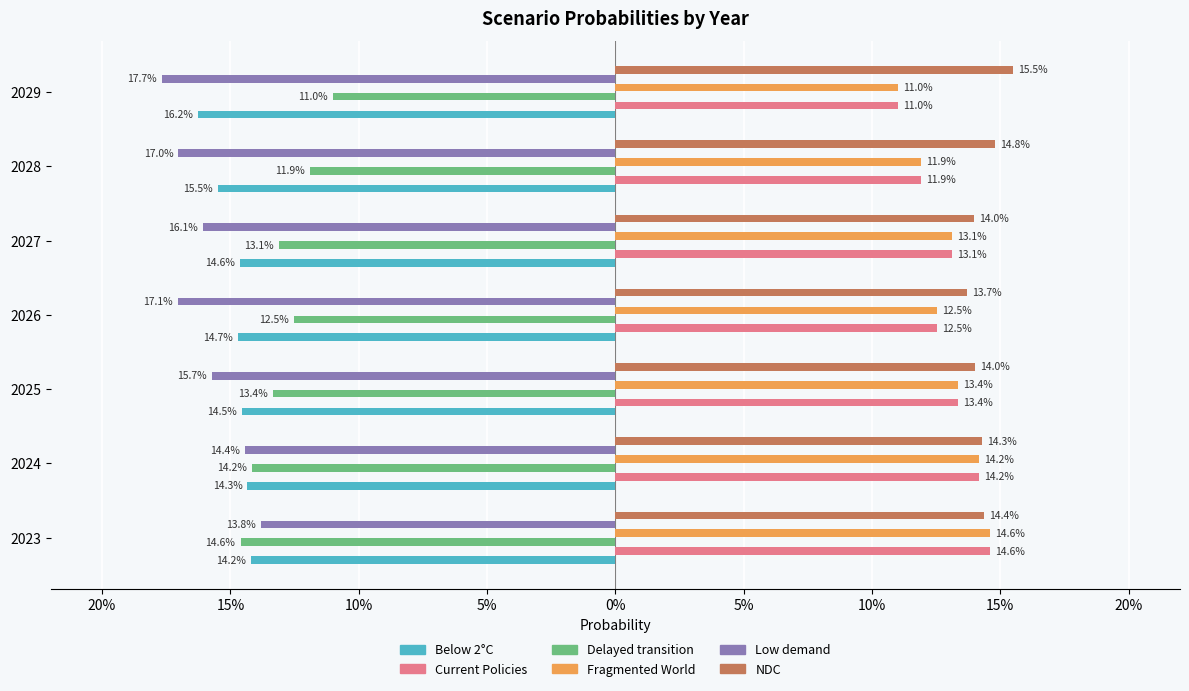

What are all the series names shown in the legend?

Below 2°C, Current Policies, Delayed transition, Fragmented World, Low demand, NDC